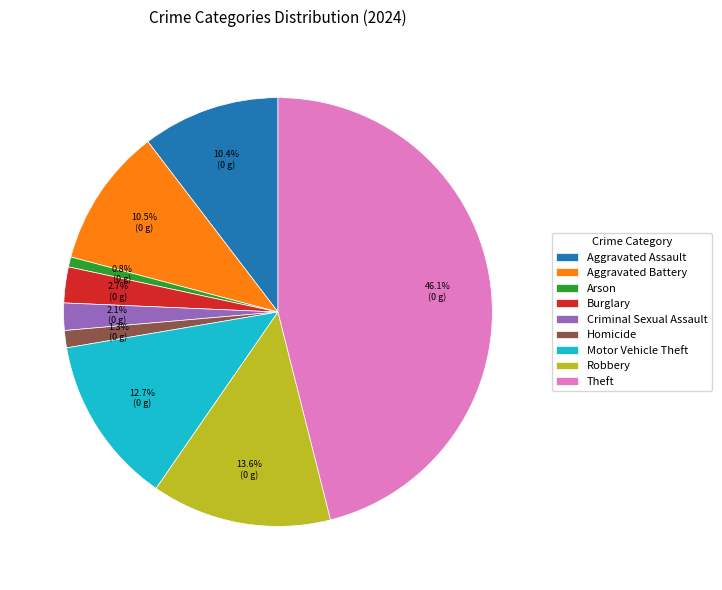

How many segments does this pie chart have?

9